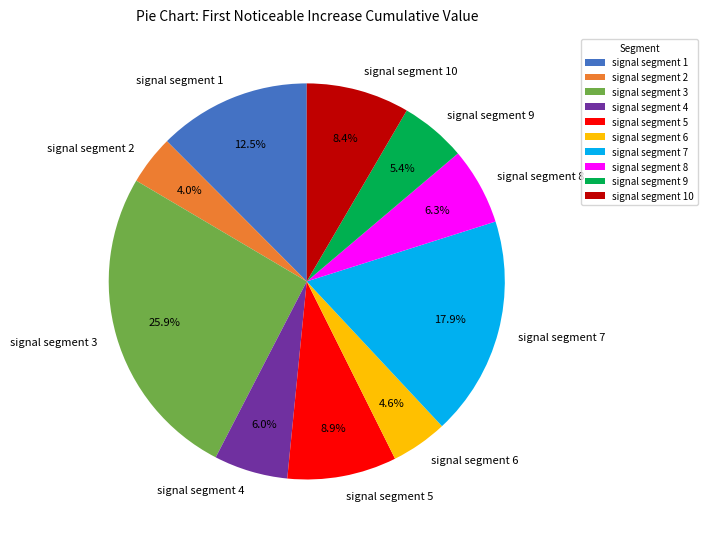

What percentage do signal segment 1 and signal segment 6 together represent?

17.1%